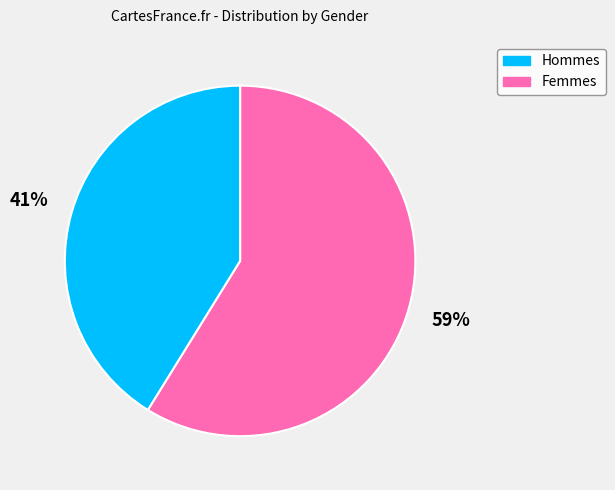

How many slices are in this pie chart?

2